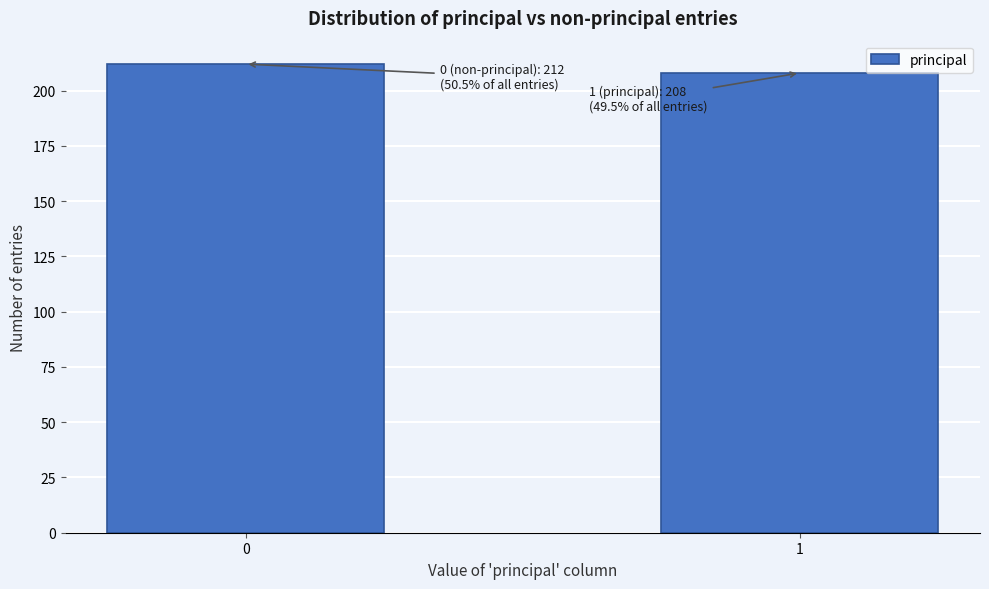

Reading left to right, what are all the values shown in this chart?

212	208